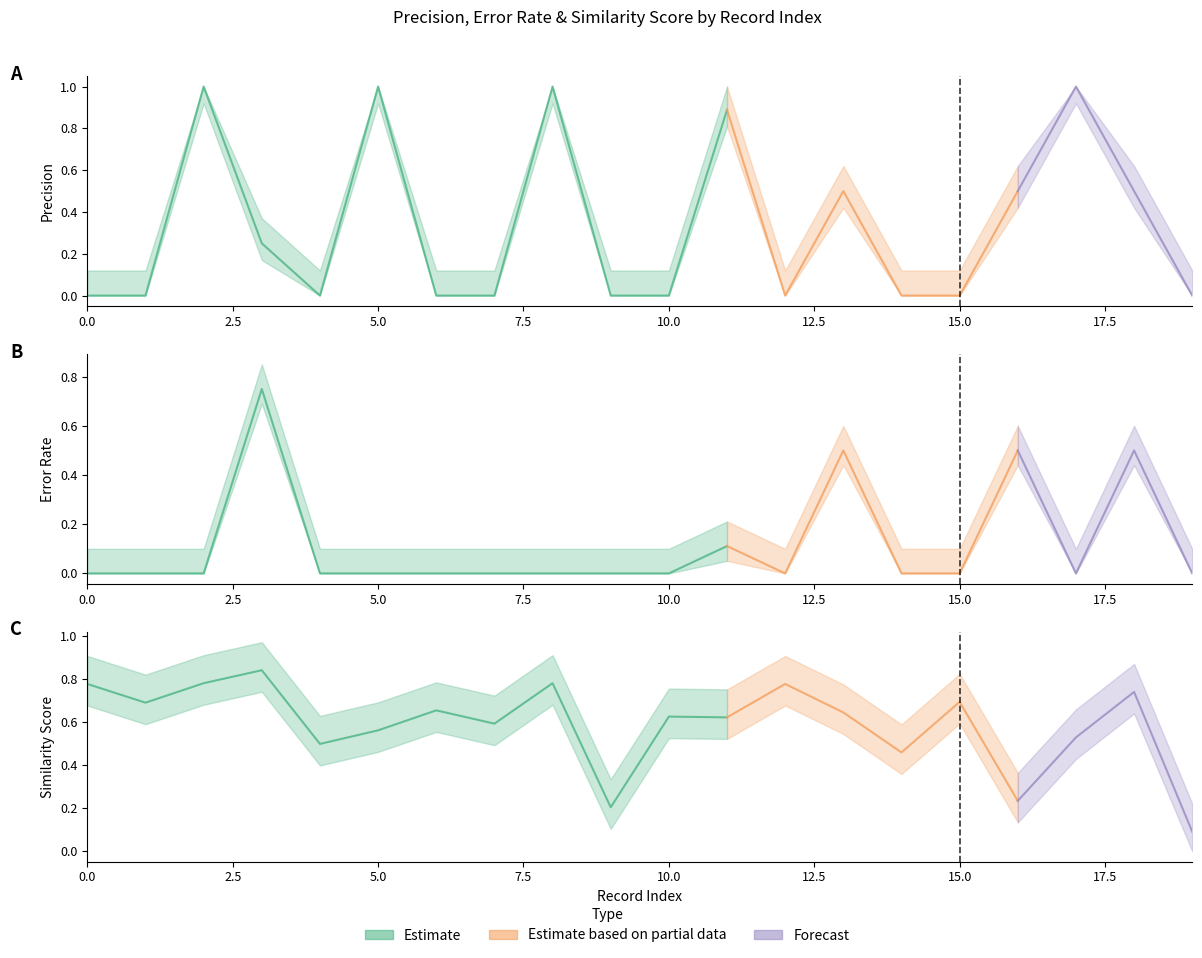

Does the chart display data point markers on the line(s)?

No